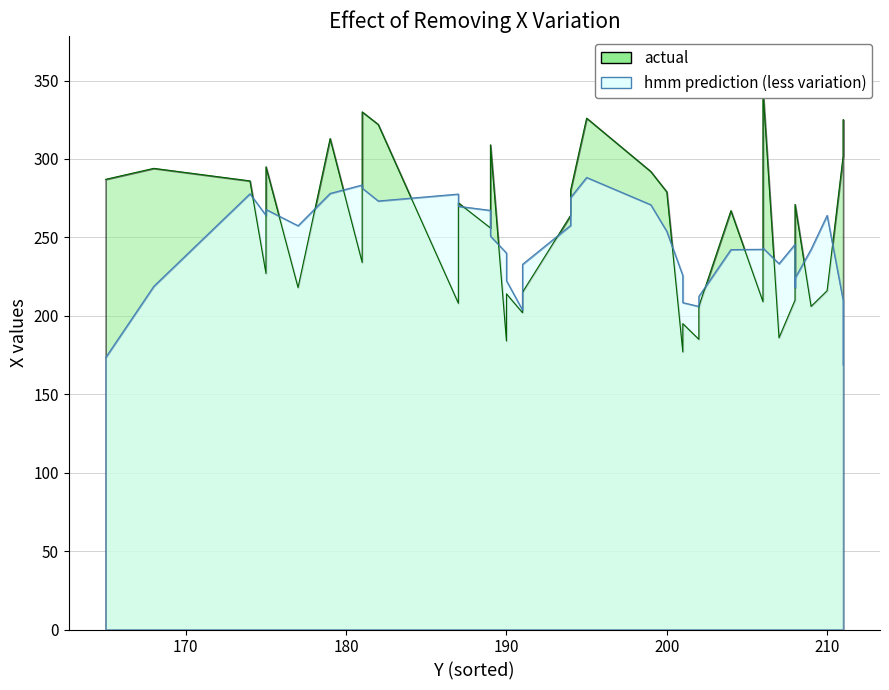

Which series has the largest range (max minus min)?

actual